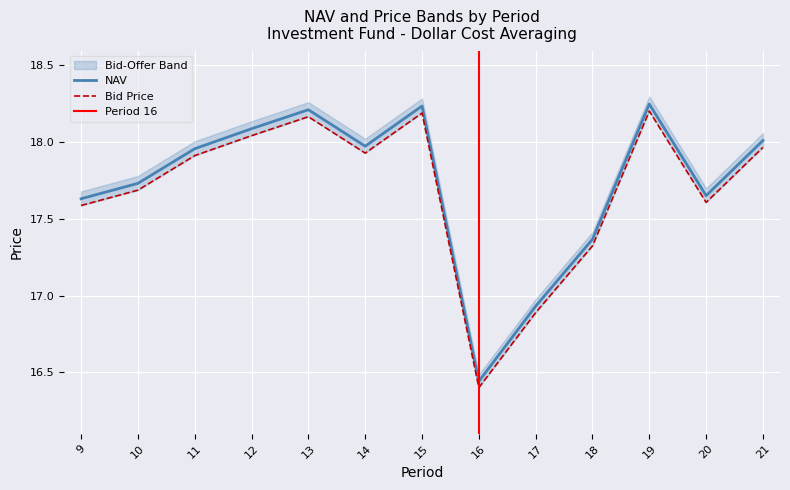

The NAV series shows 7.0 at 21. True or false?

False